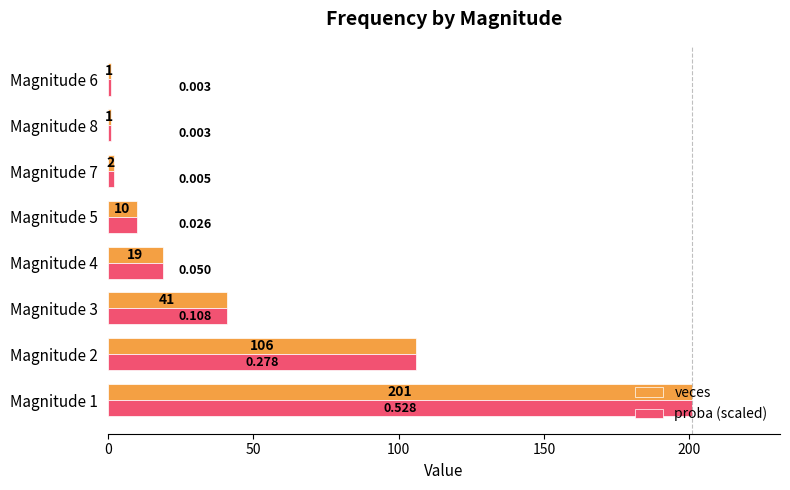

Reading left to right, transcribe all the data shown in this chart.

veces: 201.0	106.0	41.0	19.0	10.0	2.0	1.0	1.0
proba (scaled): 201.0	106.0	41.0	19.0	10.0	2.0	1.0	1.0